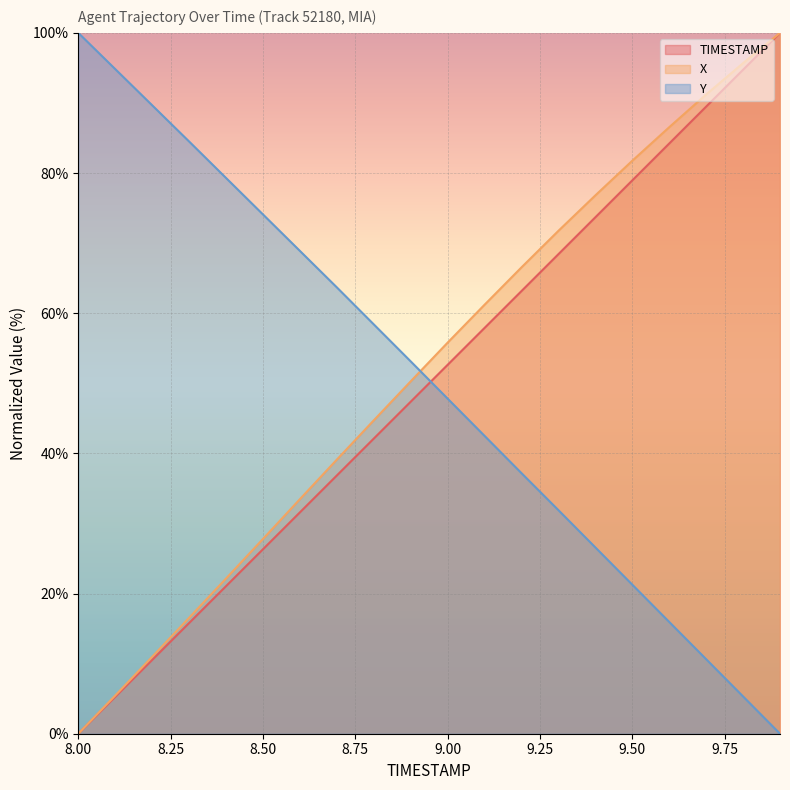

True or false: Y has more than 0 points higher than both neighbors.

False